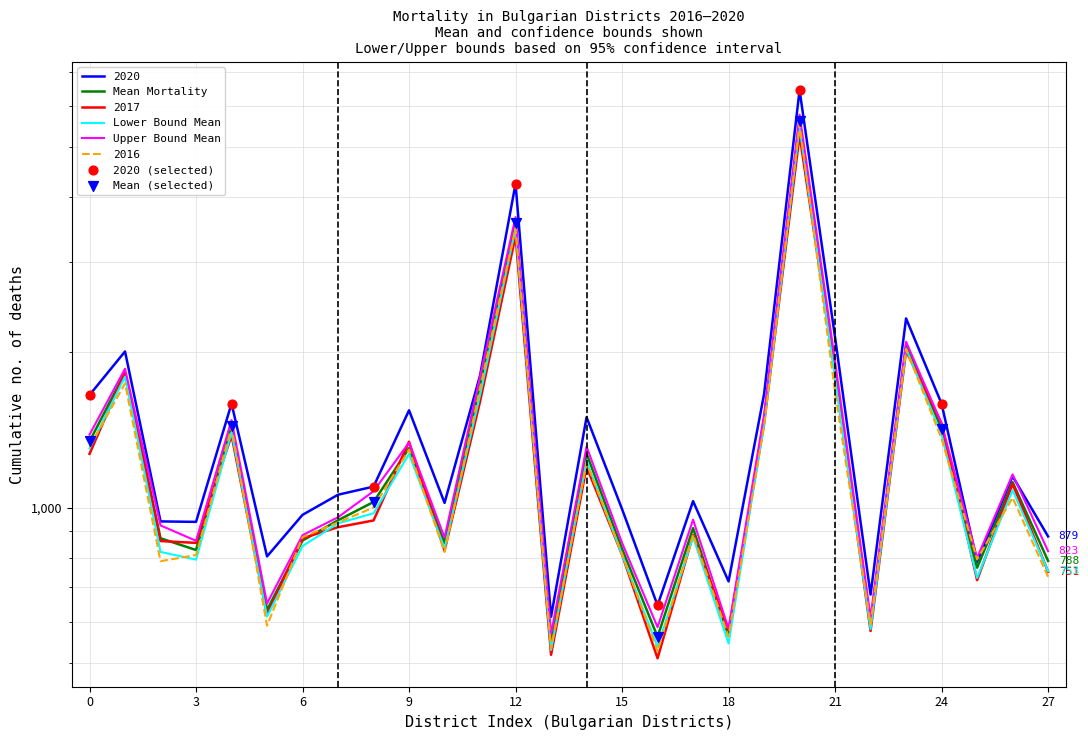

Is the value of Lower_bound at Blagoevgrad greater than the value of 2016 at Vratsa?

Yes